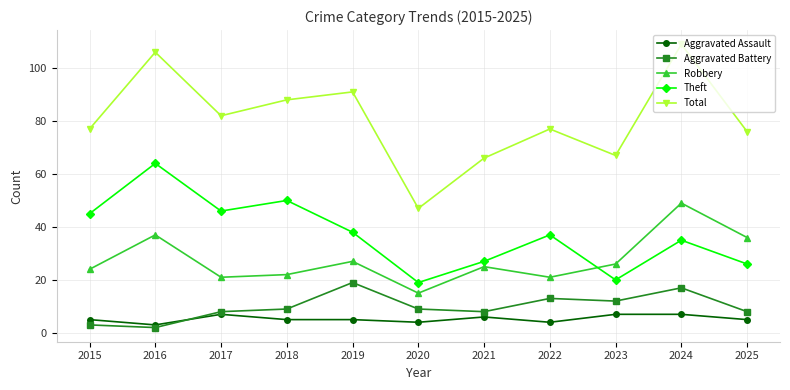

List the series in order of their peak value, highest first.

Total, Theft, Robbery, Aggravated Battery, Aggravated Assault